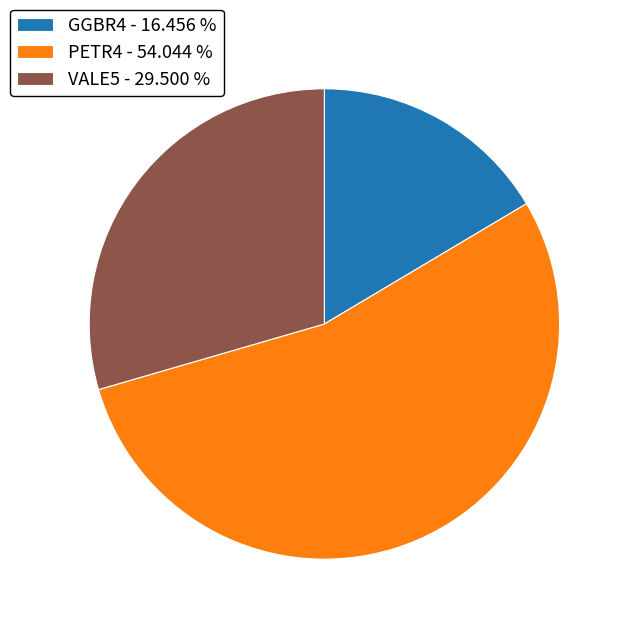

What is the ratio of the value at PETR4 - 54.044 % to the value at VALE5 - 29.500 %?

1.8